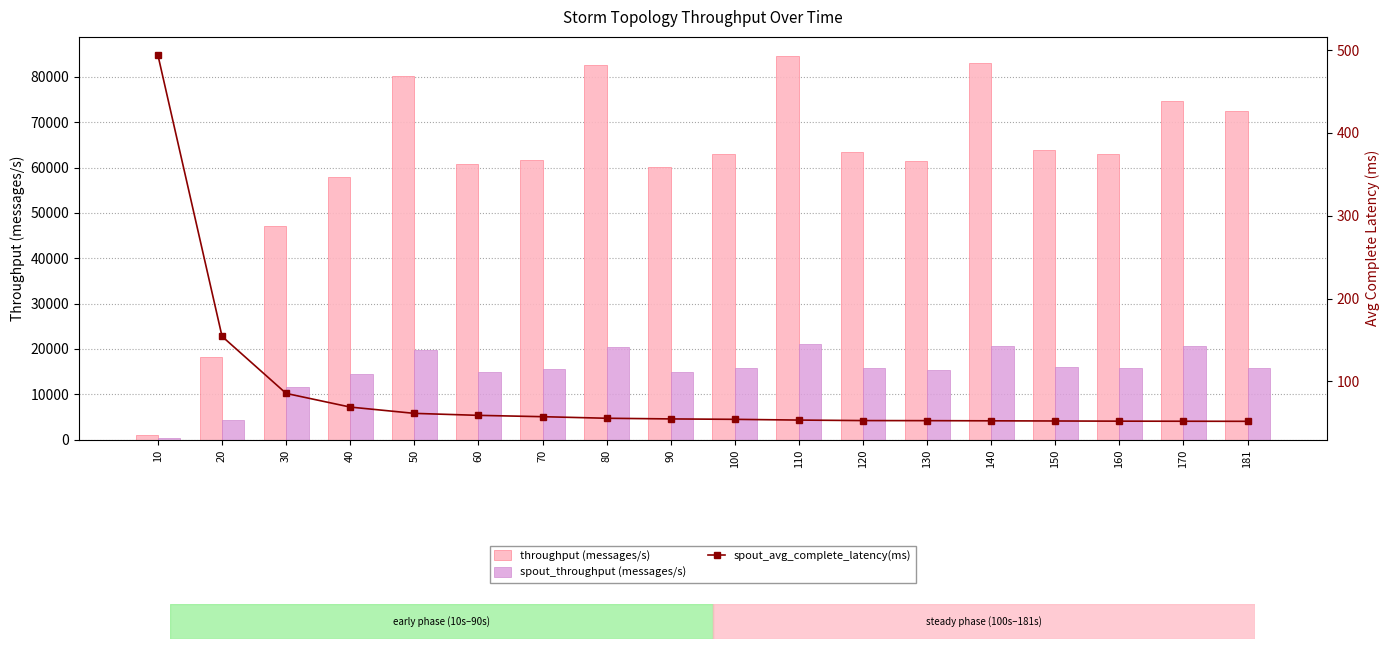

What is the difference between the maximum and minimum values in the throughput (messages/s) series?

83648